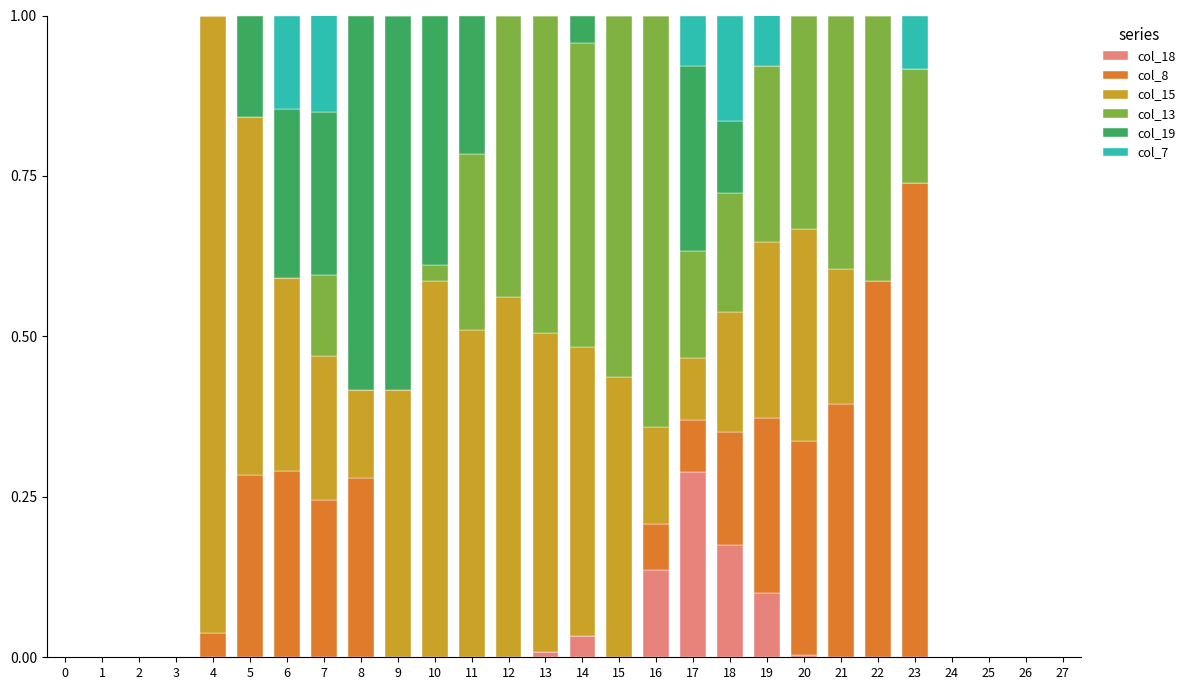

The col_18 series shows 0.0 at 25. True or false?

True